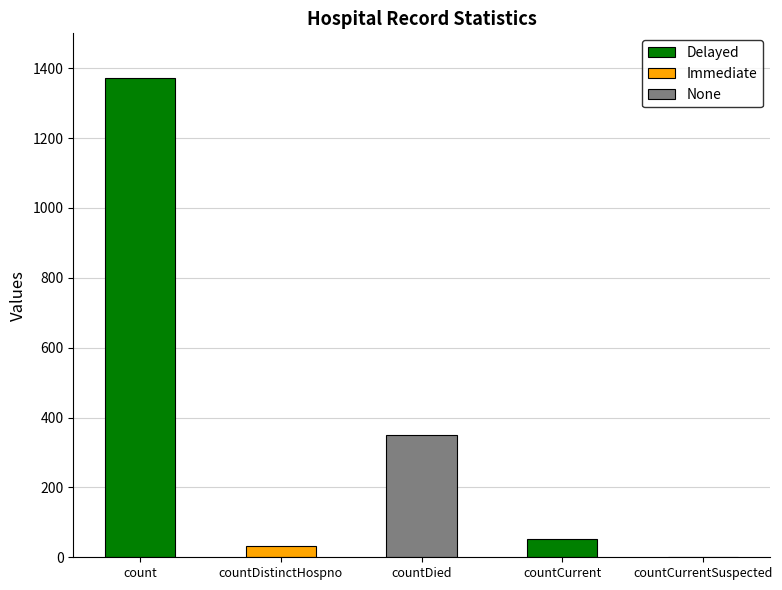

At which label is the value closest to 685?

countDied